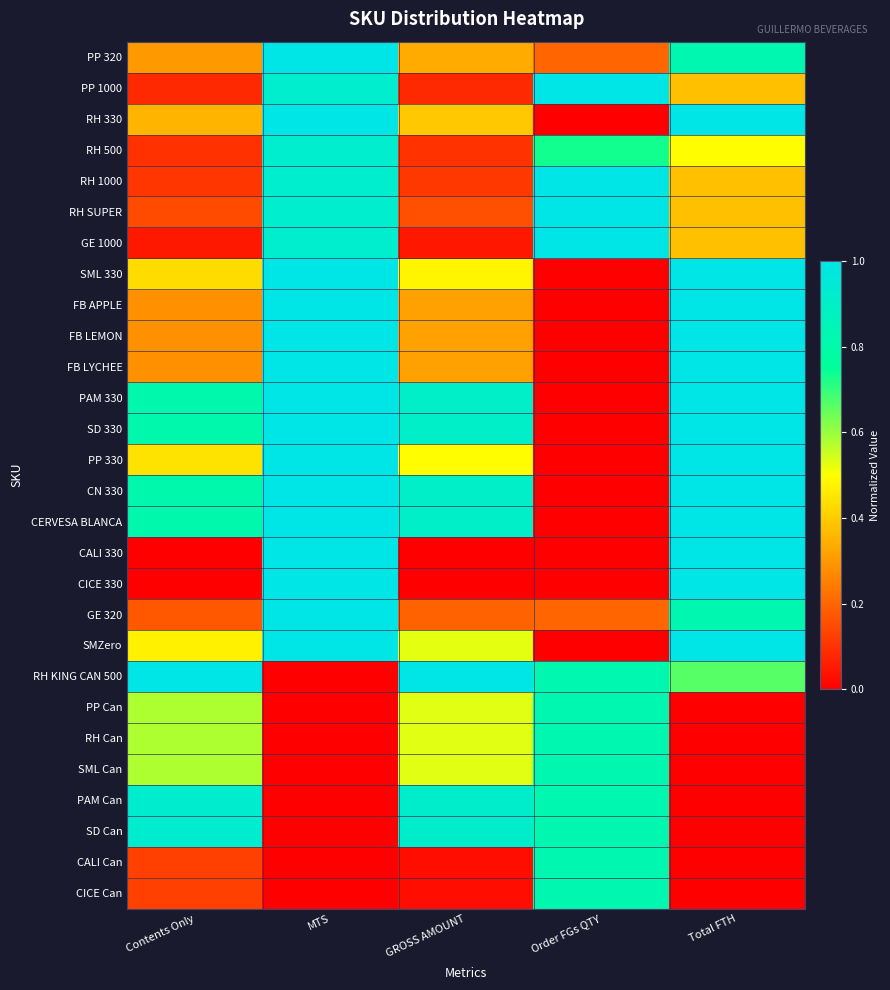

Rank the series by their maximum value, from highest to lowest.

PP 320, PP 1000, RH 330, RH 1000, RH SUPER, GE 1000, SML 330, FB APPLE, FB LEMON, FB LYCHEE, PAM 330, SD 330, PP 330, CN 330, CERVESA BLANCA, CALI 330, CICE 330, GE 320, SMZero, RH KING CAN 500, PAM Can, SD Can, RH 500, PP Can, RH Can, SML Can, CALI Can, CICE Can